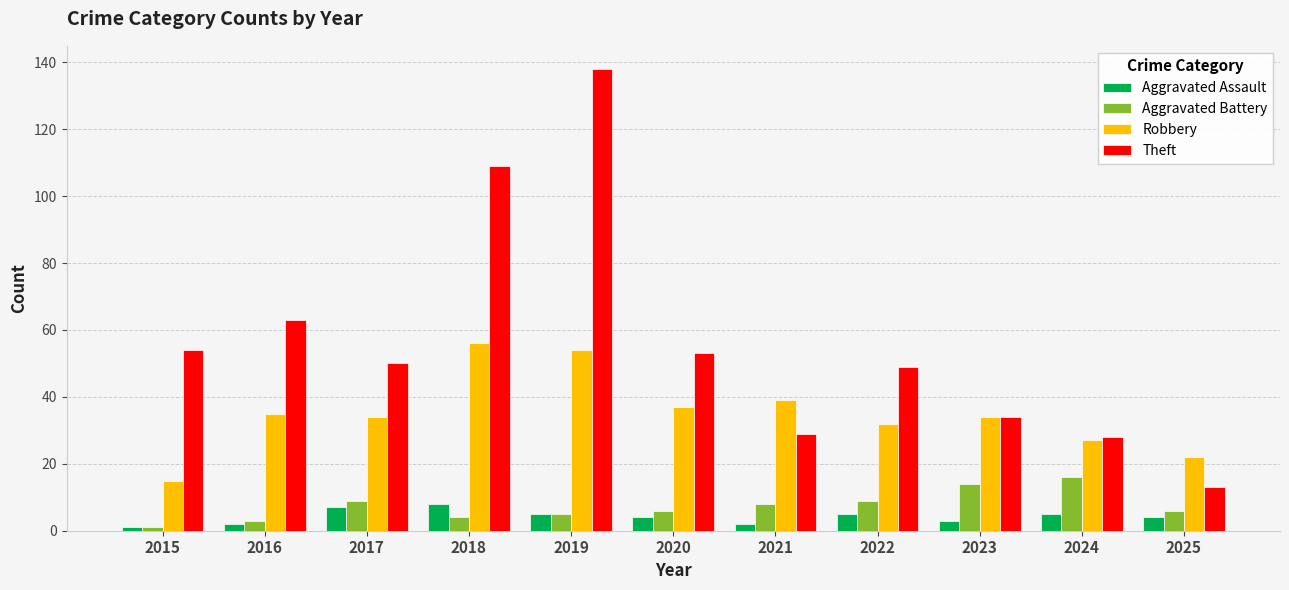

Reading right to left, list all the values displayed in this chart.

Aggravated Assault: 2025=4	2024=5	2023=3	2022=5	2021=2	2020=4	2019=5	2018=8	2017=7	2016=2	2015=1
Aggravated Battery: 2025=6	2024=16	2023=14	2022=9	2021=8	2020=6	2019=5	2018=4	2017=9	2016=3	2015=1
Robbery: 2025=22	2024=27	2023=34	2022=32	2021=39	2020=37	2019=54	2018=56	2017=34	2016=35	2015=15
Theft: 2025=13	2024=28	2023=34	2022=49	2021=29	2020=53	2019=138	2018=109	2017=50	2016=63	2015=54